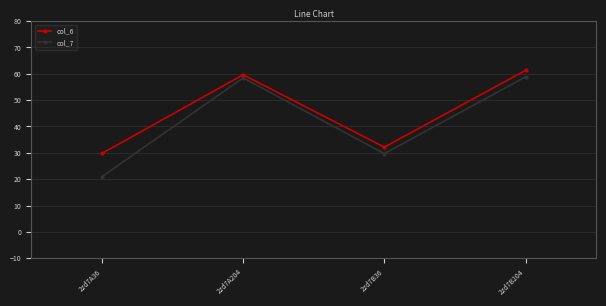

Where is col_6 nearest to the value 45?

2zd7B36